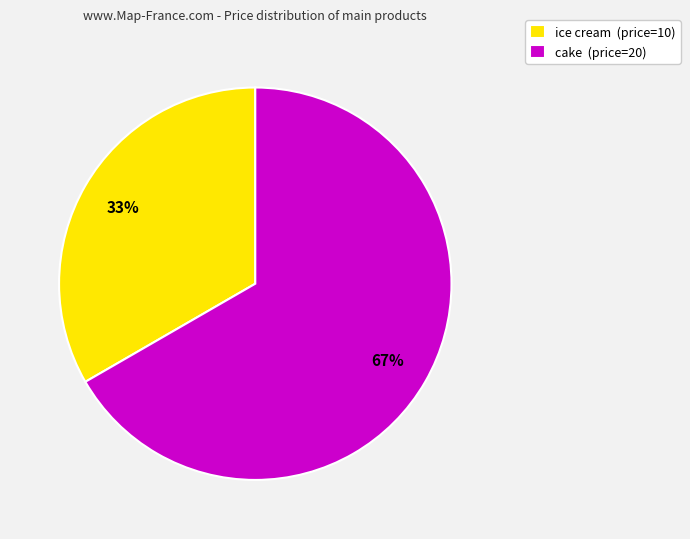

Which slice is the smallest?

ice cream